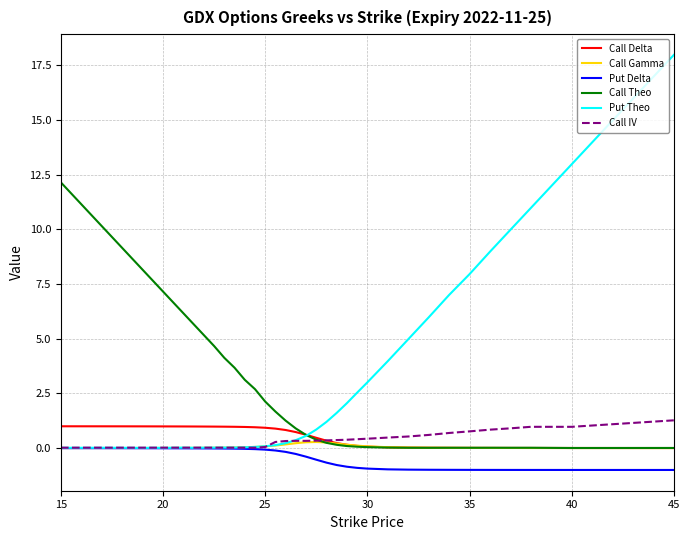

List the series in order of their peak value, lowest first.

Put Delta, Call Gamma, Call Delta, Call IV, Call Theo, Put Theo